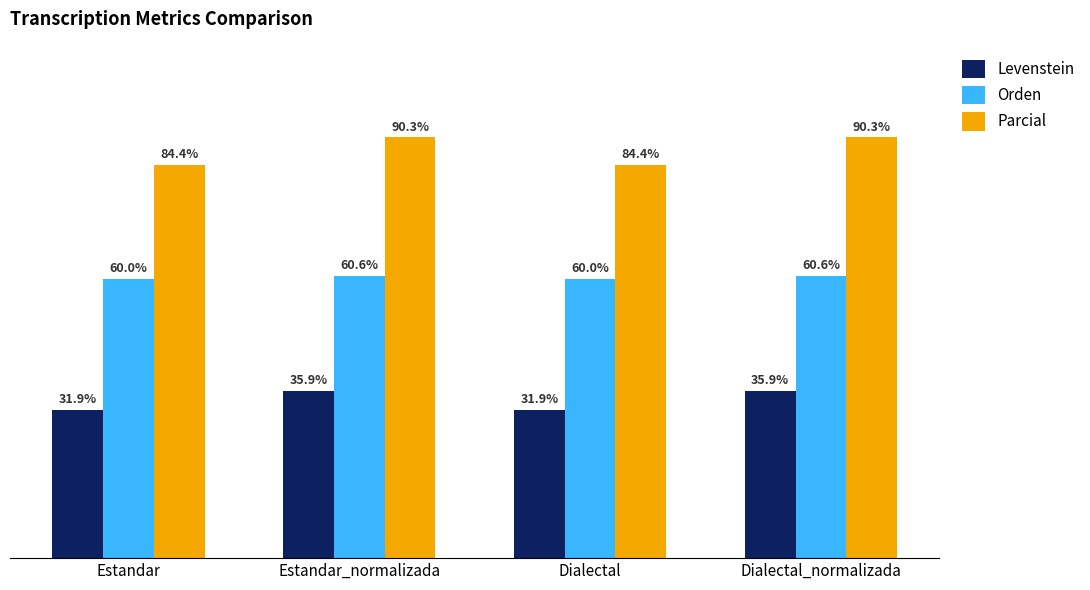

Is the value of Orden at Dialectal_normalizada greater than the value of Parcial at Estandar?

No